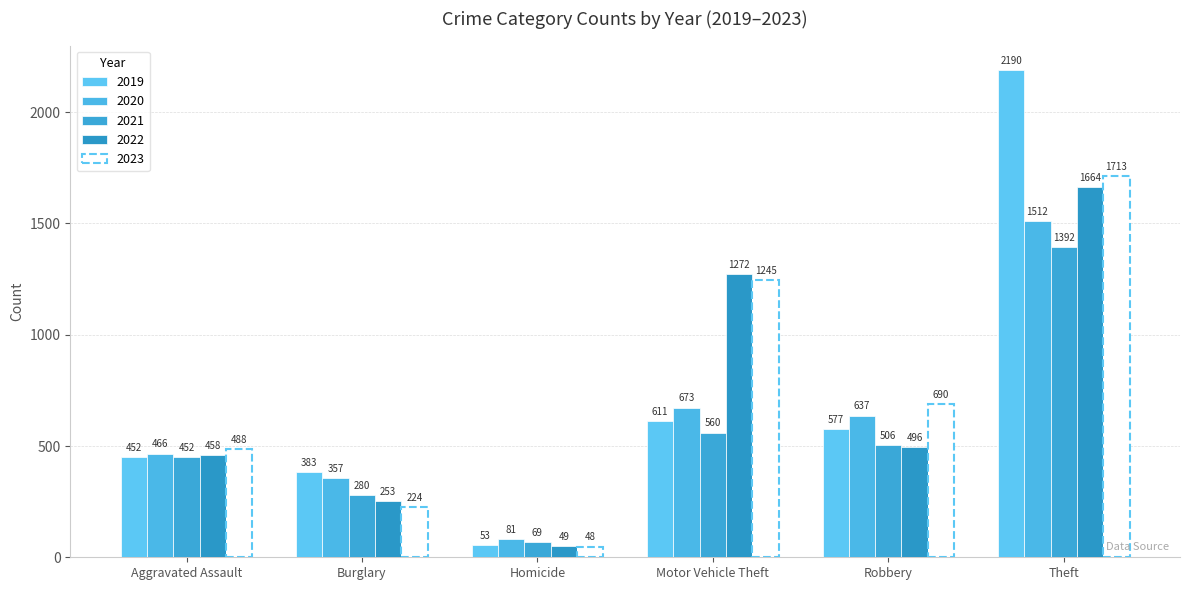

Which series has the largest range (max minus min)?

2019